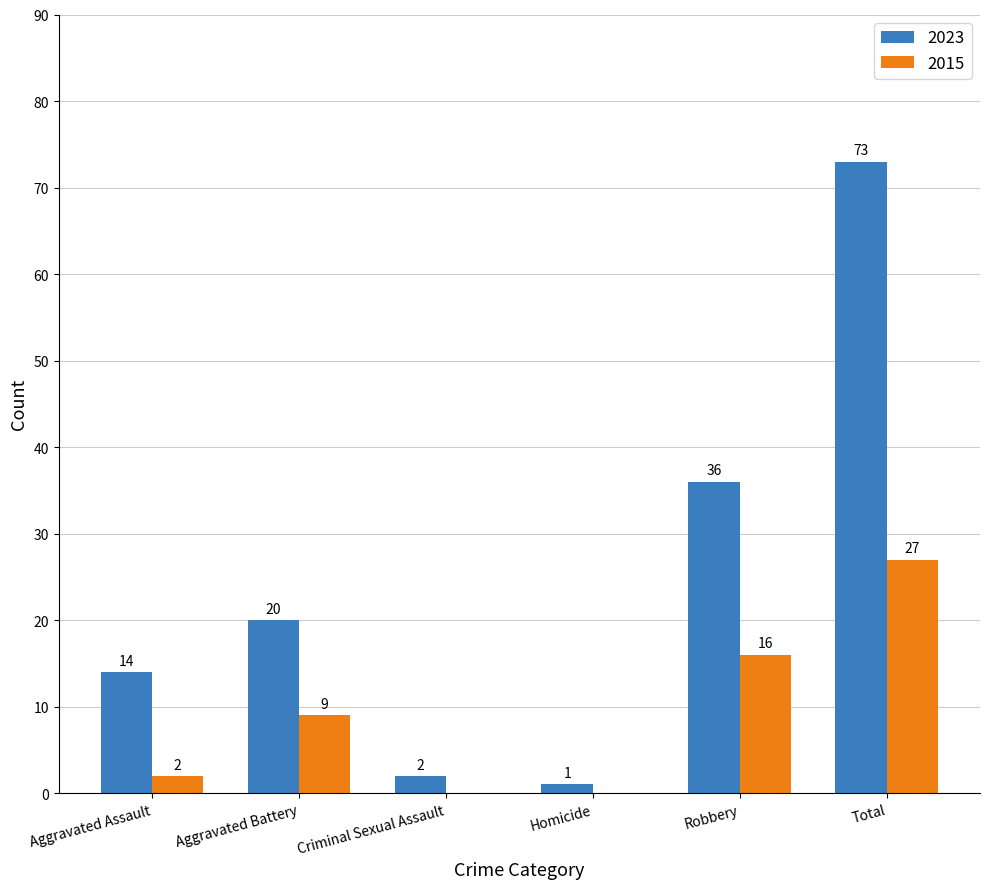

Which series changed the most between Aggravated Assault and Aggravated Battery?

2015